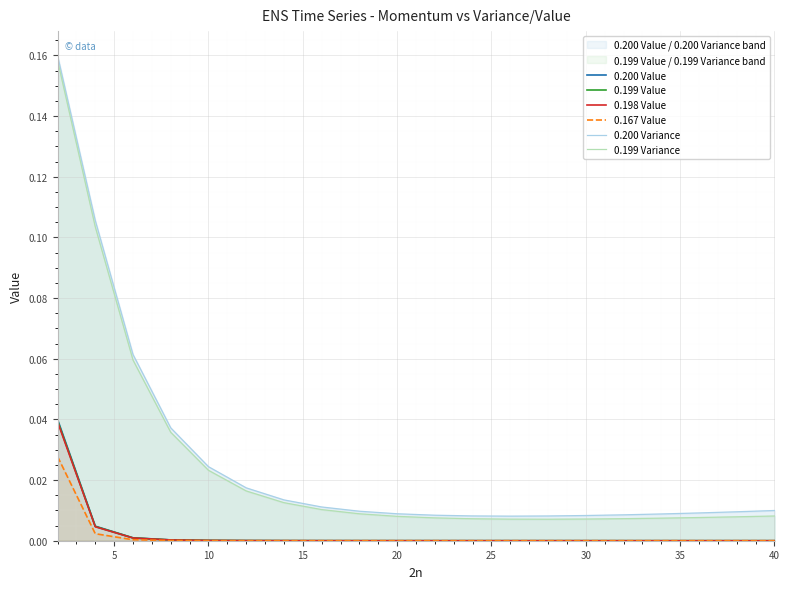

Is it true that 0.167 Value equals 0.0 at 20?

True